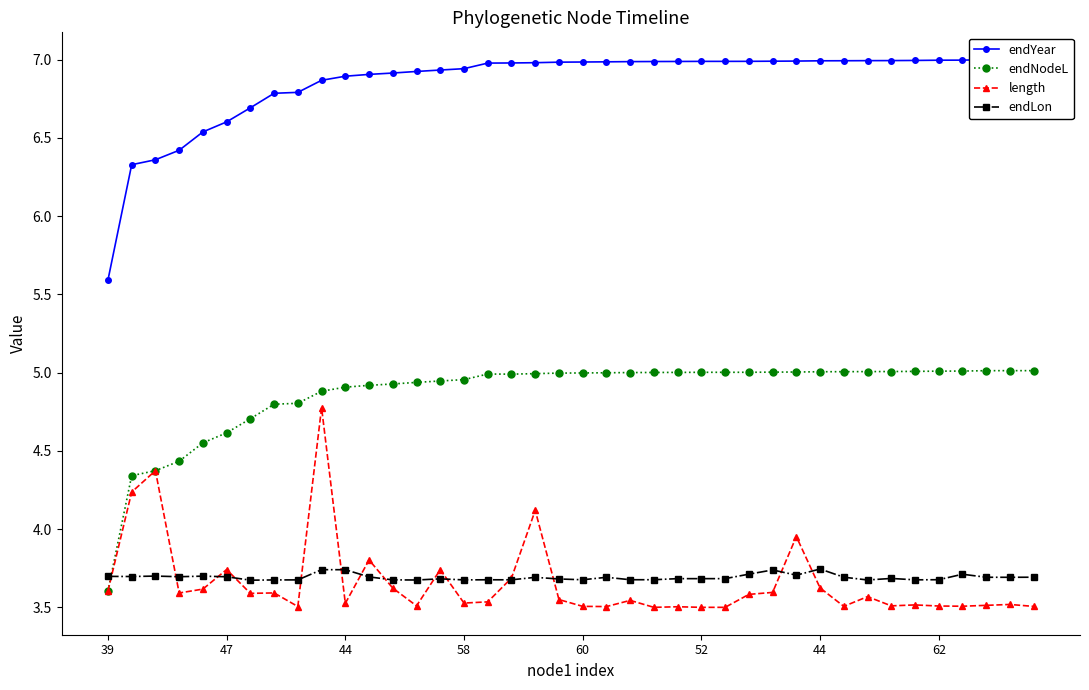

Is the value of endYear at 8 greater than the value of endNodeL at 33?

Yes